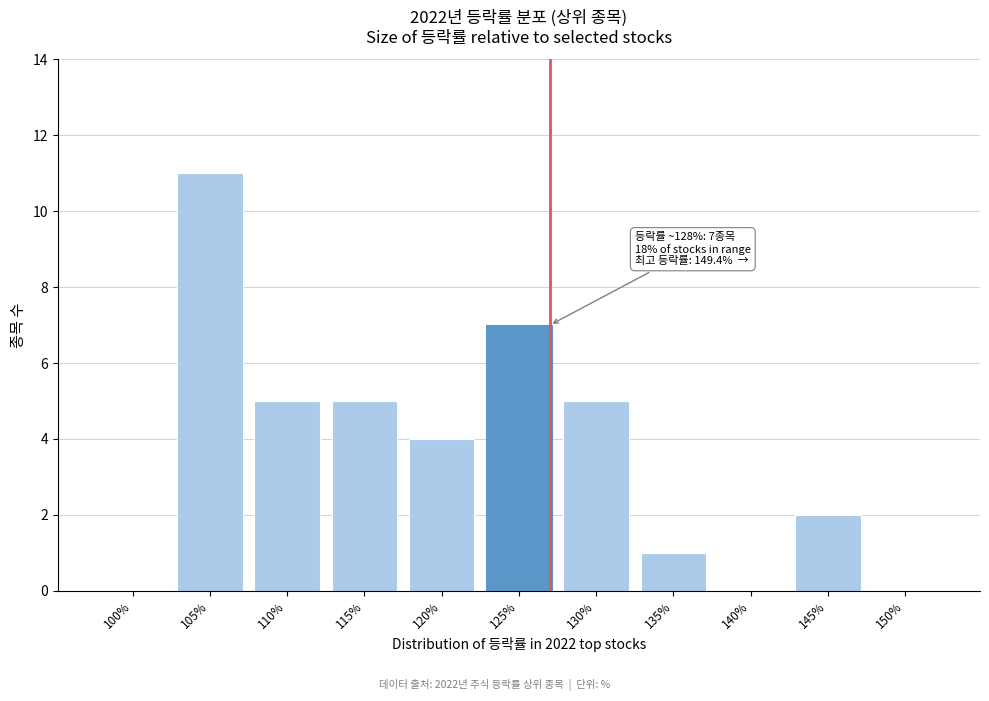

Reading left to right, what are all the values shown in this chart?

100%=0	105%=11	110%=5	115%=5	120%=4	125%=7	130%=5	135%=1	140%=0	145%=2	150%=0